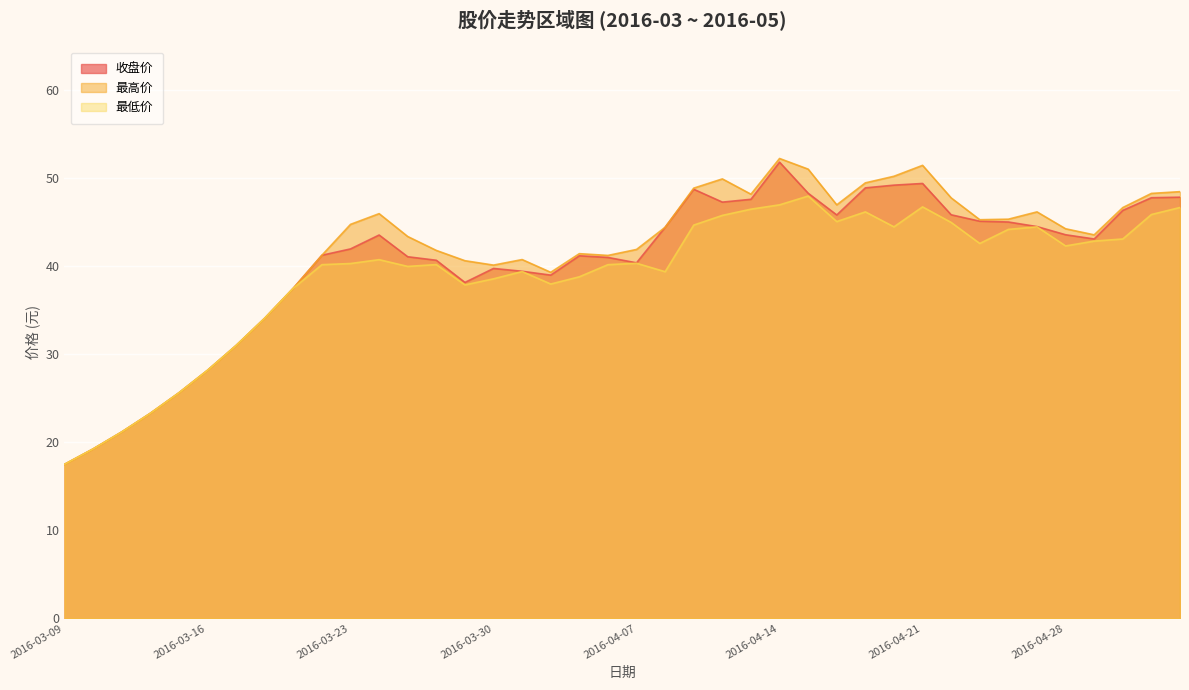

Reading left to right, transcribe all the data shown in this chart.

收盘价: 17.5	19.2	21.2	23.3	25.6	28.2	31.0	34.1	37.5	41.3	42.0	43.6	41.1	40.7	38.2	39.8	39.5	39.0	41.2	41.0	40.4	44.5	48.8	47.3	47.6	51.9	48.3	45.9	48.9	49.2	49.4	45.9	45.1	45.0	44.5	43.6	43.1	46.4	47.8	47.9
最高价: 17.5	19.2	21.2	23.3	25.6	28.2	31.0	34.1	37.5	41.3	44.8	46.0	43.4	41.8	40.6	40.1	40.8	39.3	41.5	41.2	41.9	44.5	48.9	50.0	48.2	52.3	51.1	47.0	49.5	50.2	51.5	47.8	45.3	45.4	46.2	44.3	43.6	46.7	48.3	48.5
最低价: 17.5	19.2	21.2	23.3	25.6	28.2	31.0	34.1	37.5	40.2	40.3	40.8	40.0	40.2	37.9	38.6	39.4	38.0	38.8	40.2	40.4	39.4	44.7	45.8	46.5	47.0	48.0	45.1	46.2	44.5	46.8	45.0	42.6	44.2	44.5	42.3	42.9	43.1	45.9	46.7